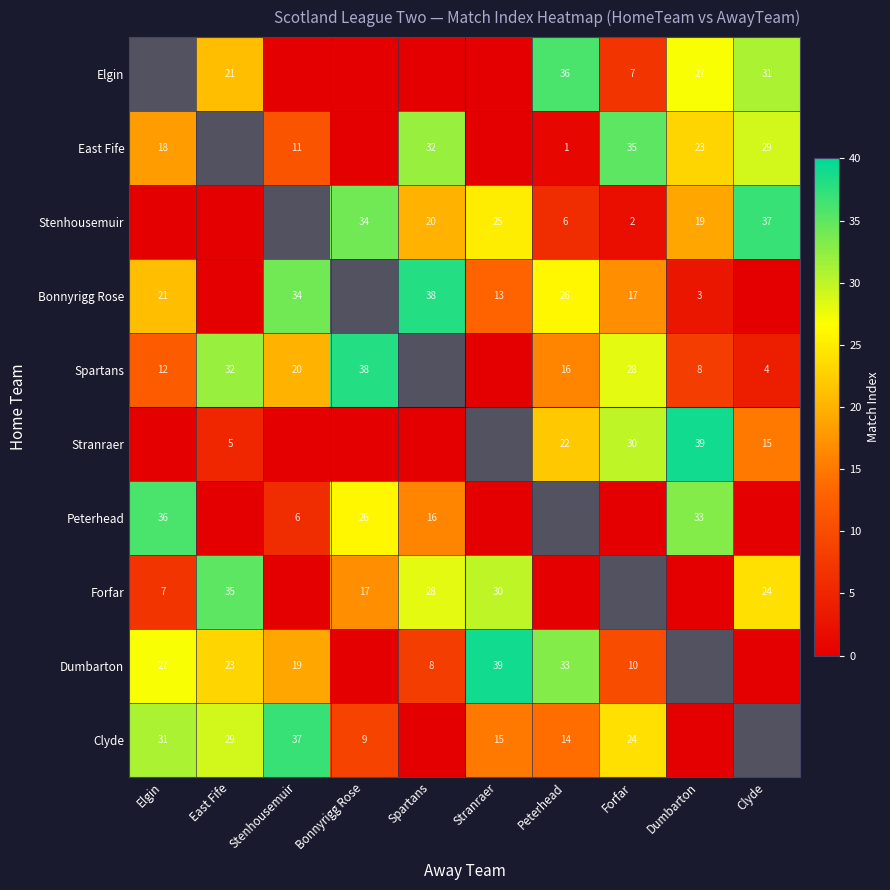

The value of Stenhousemuir at Bonnyrigg Rose is 16.1. True or false?

False